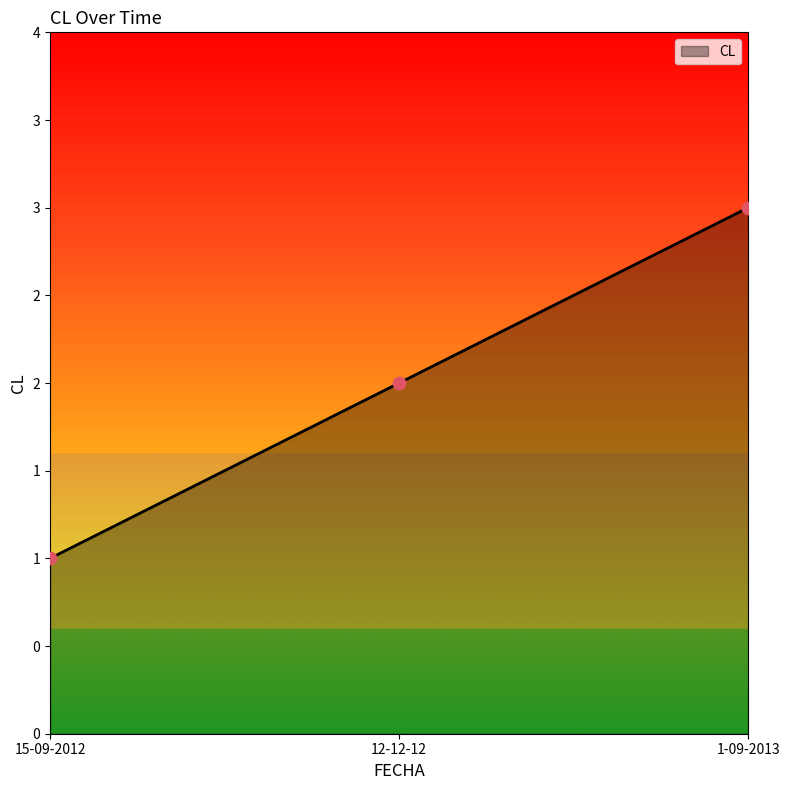

What is the ratio of the value at 15-09-2012 to the value at 1-09-2013?

0.3